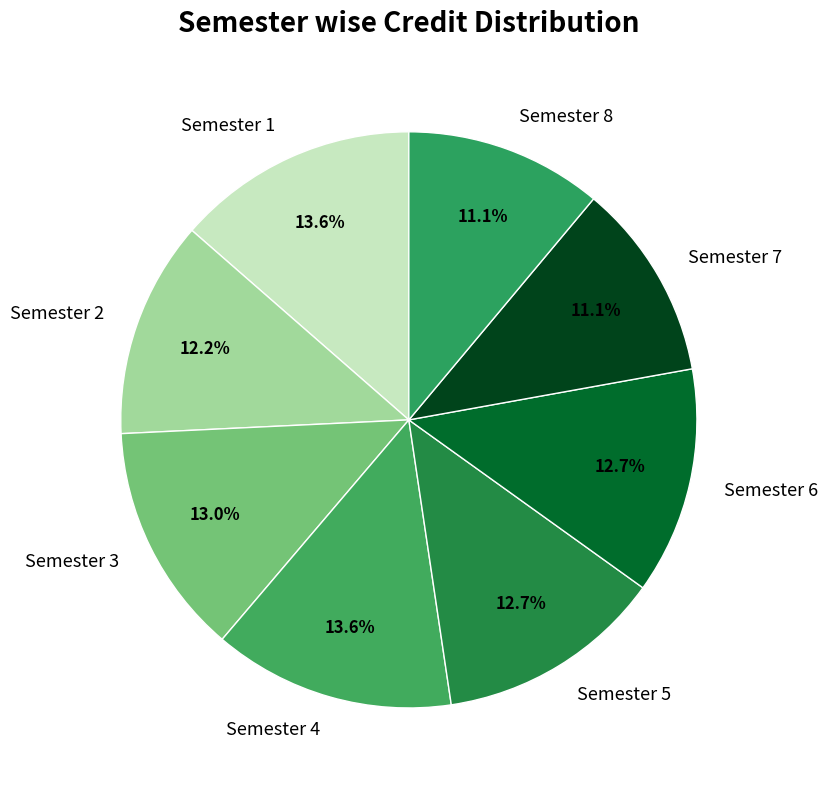

What percentage is the Semester 1 slice, to the nearest percent?

14%